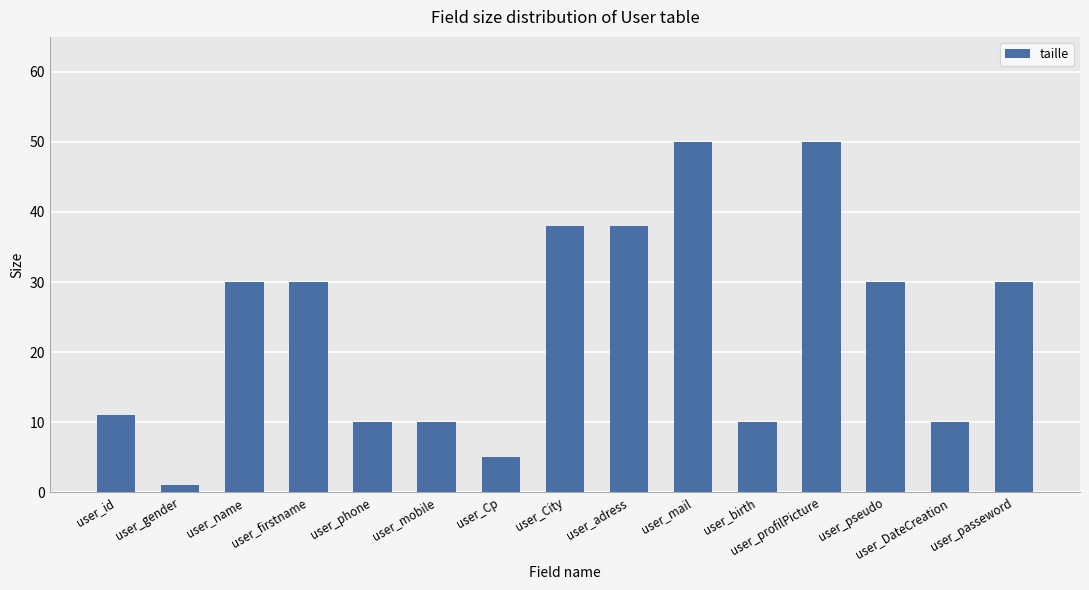

What value does the data have at user_DateCreation?

10